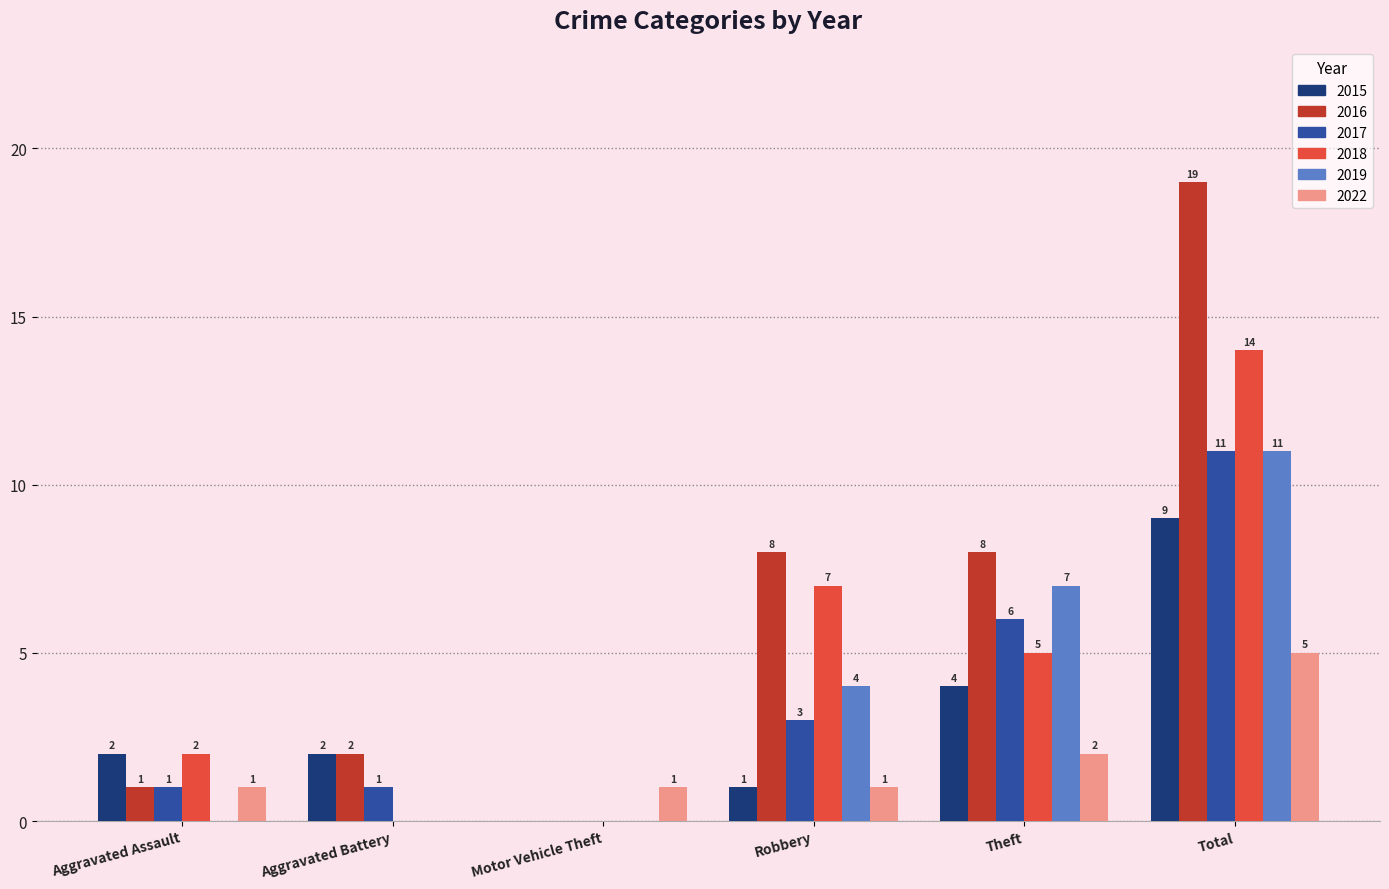

Reading right to left, extract all data points from this chart.

2015: Total=9	Theft=4	Robbery=1	Motor Vehicle Theft=0	Aggravated Battery=2	Aggravated Assault=2
2016: Total=19	Theft=8	Robbery=8	Motor Vehicle Theft=0	Aggravated Battery=2	Aggravated Assault=1
2017: Total=11	Theft=6	Robbery=3	Motor Vehicle Theft=0	Aggravated Battery=1	Aggravated Assault=1
2018: Total=14	Theft=5	Robbery=7	Motor Vehicle Theft=0	Aggravated Battery=0	Aggravated Assault=2
2019: Total=11	Theft=7	Robbery=4	Motor Vehicle Theft=0	Aggravated Battery=0	Aggravated Assault=0
2022: Total=5	Theft=2	Robbery=1	Motor Vehicle Theft=1	Aggravated Battery=0	Aggravated Assault=1